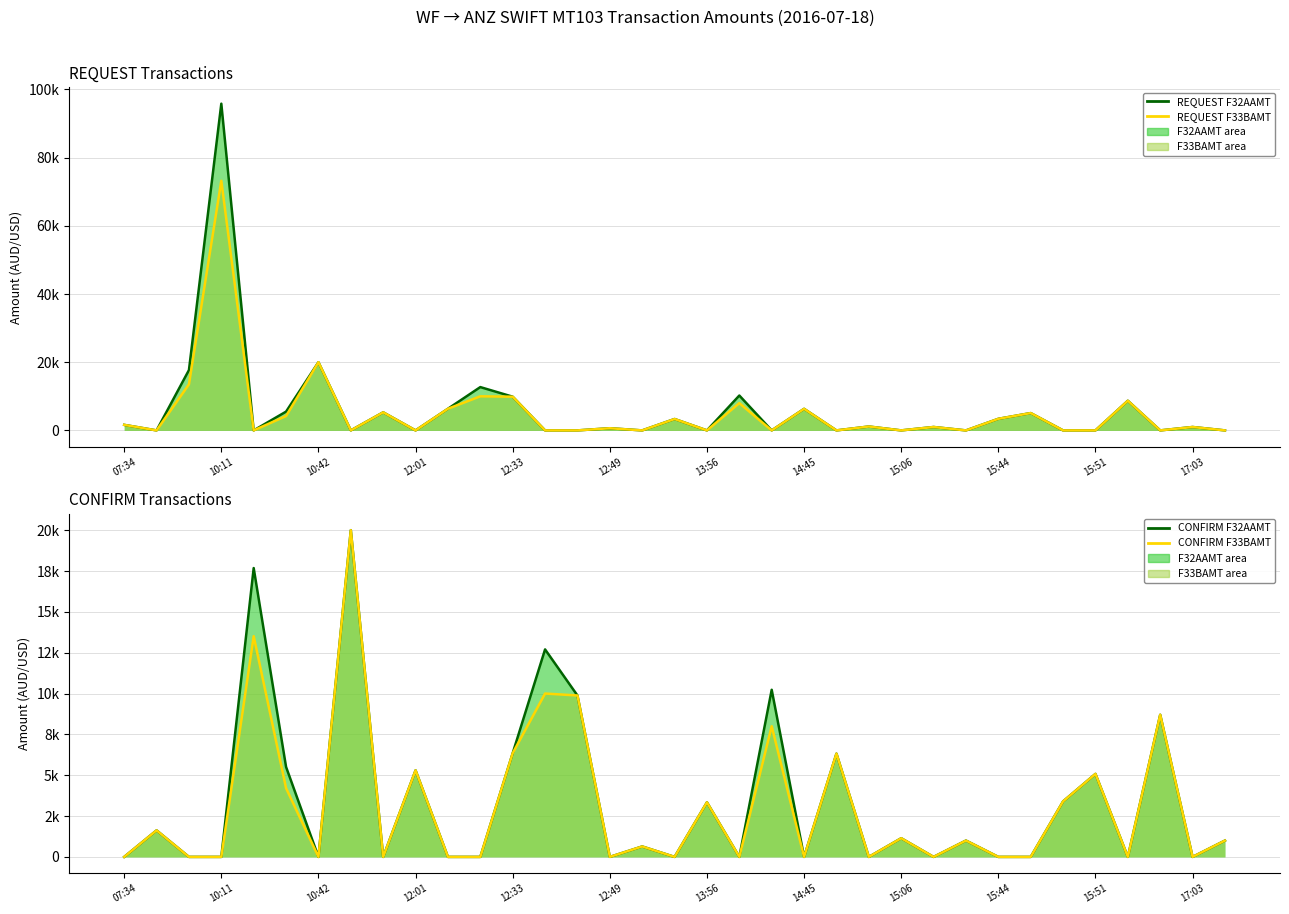

At how many categories does at least one series exceed 44768?

1